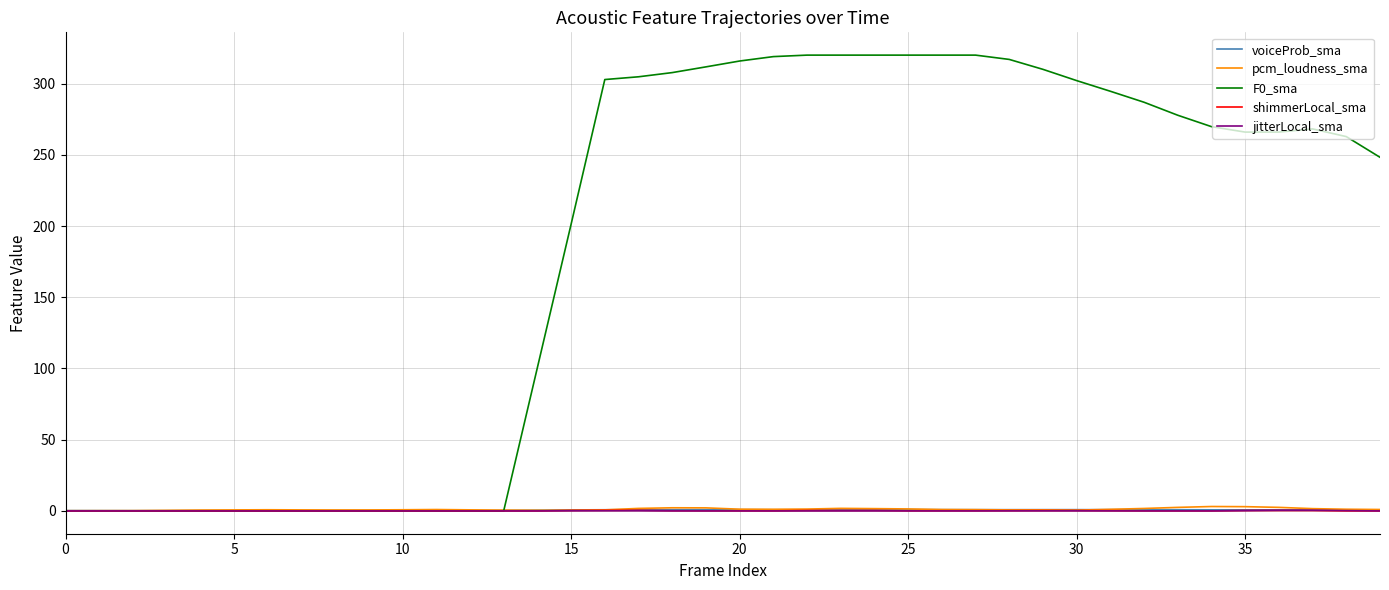

Is this an area chart (filled region under the line)?

No